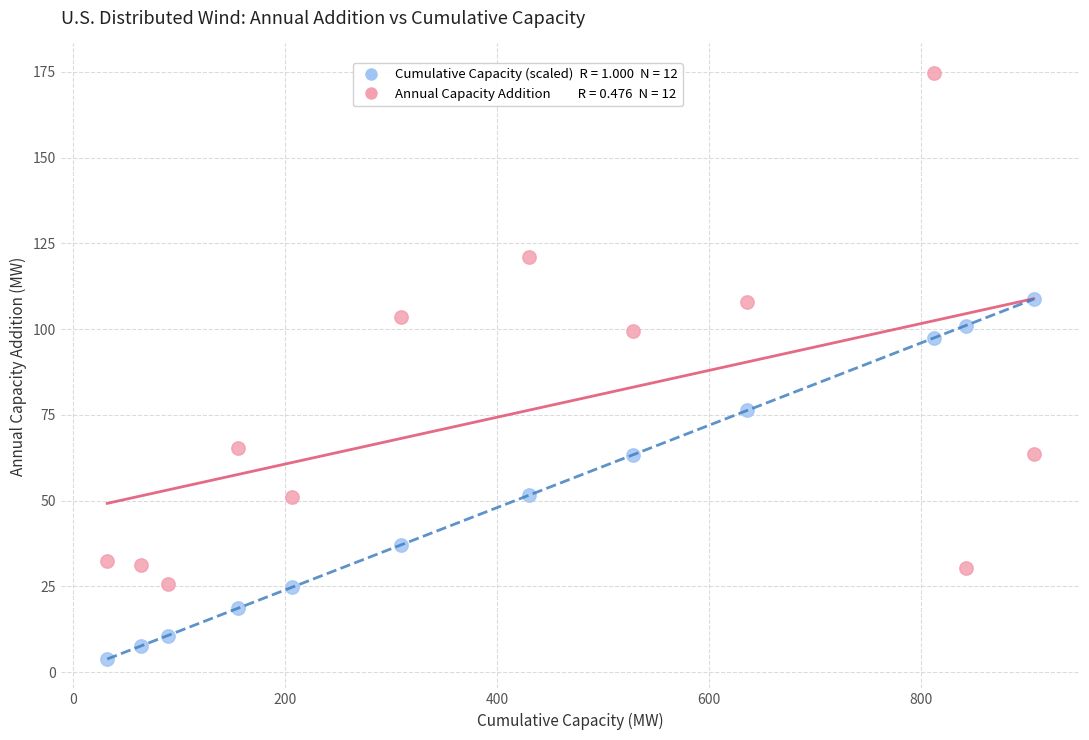

Across all data points, what is the range of X values (max minus min)?

874.0